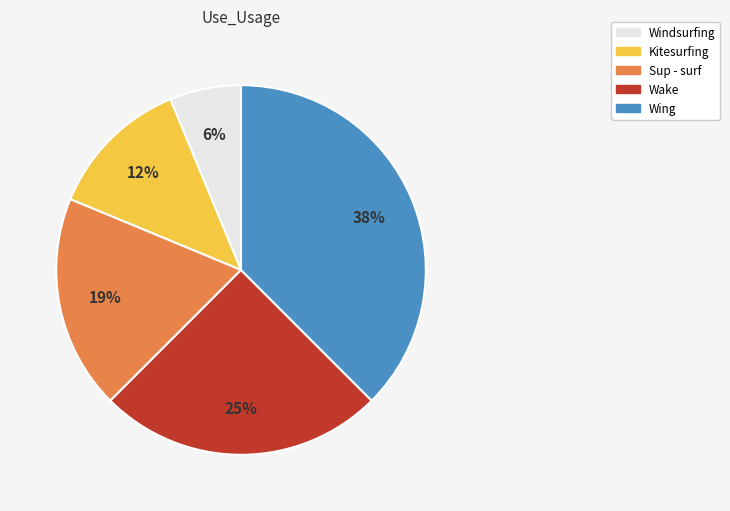

Rank the categories by value from lowest to highest.

Windsurfing, Kitesurfing, Sup - surf, Wake, Wing